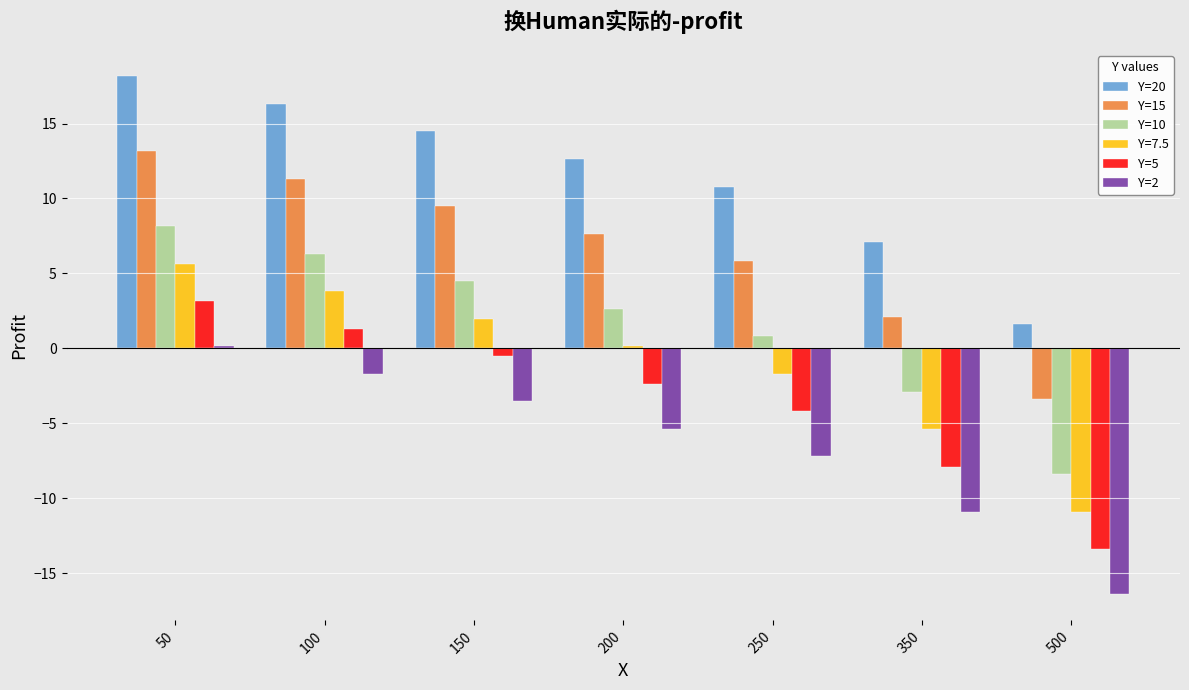

True or false: Y=15 has a value of 3.6 at 150.

False